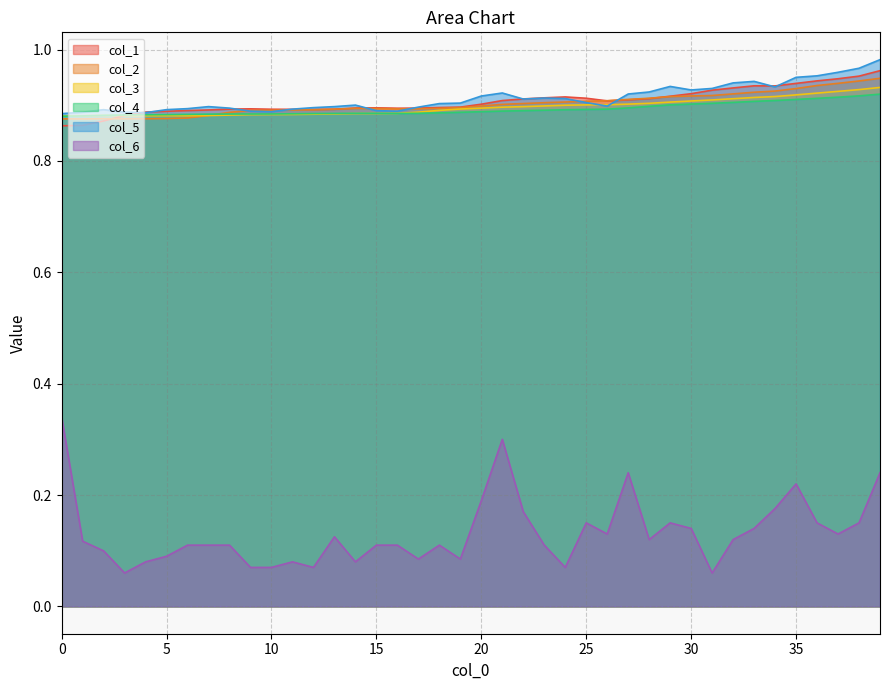

In col_3, how many points are lower than both neighbors (excluding endpoints)?

1